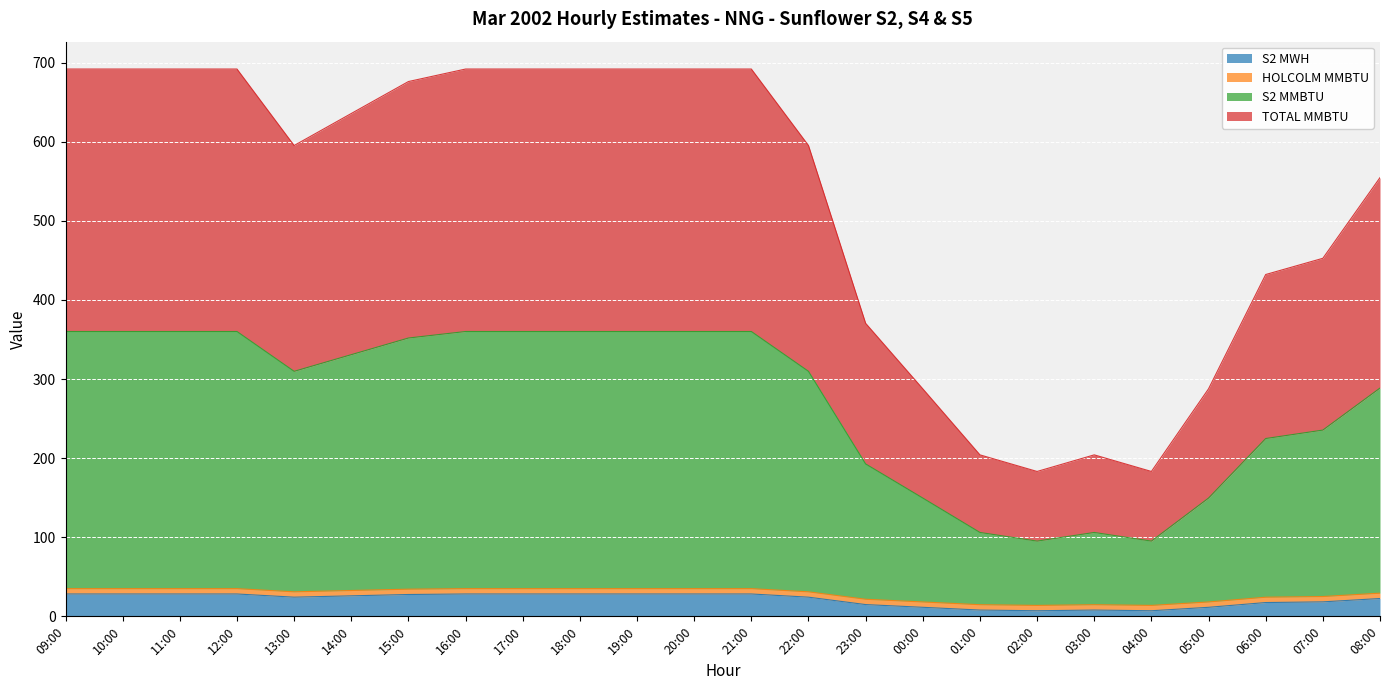

Where is the first local maximum for S2 MWH?

03:00